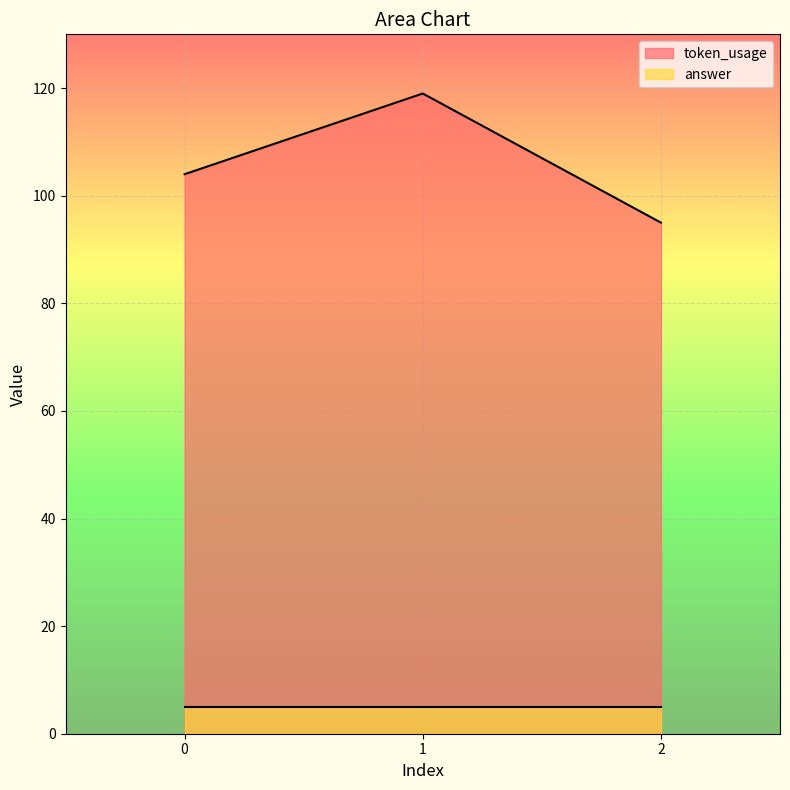

What is the difference between the maximum and second lowest values?

15